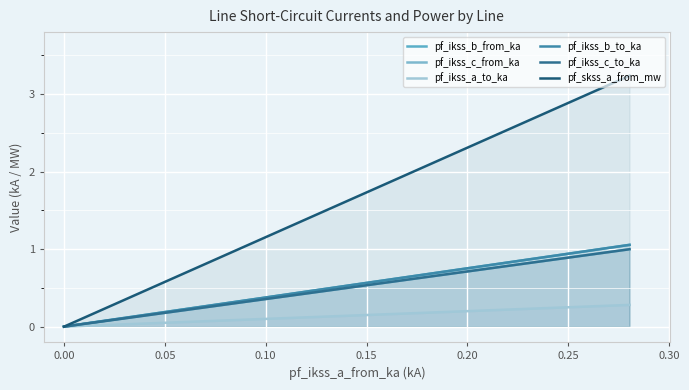

Reading right to left, transcribe all the data shown in this chart.

pf_ikss_b_from_ka: 0.0	0.5	0.5	1.1
pf_ikss_c_from_ka: 0.0	0.5	0.5	1.0
pf_ikss_a_to_ka: 0.0	0.1	0.1	0.3
pf_ikss_b_to_ka: 0.0	0.5	0.5	1.1
pf_ikss_c_to_ka: 0.0	0.5	0.5	1.0
pf_skss_a_from_mw: 0.0	1.6	1.6	3.2